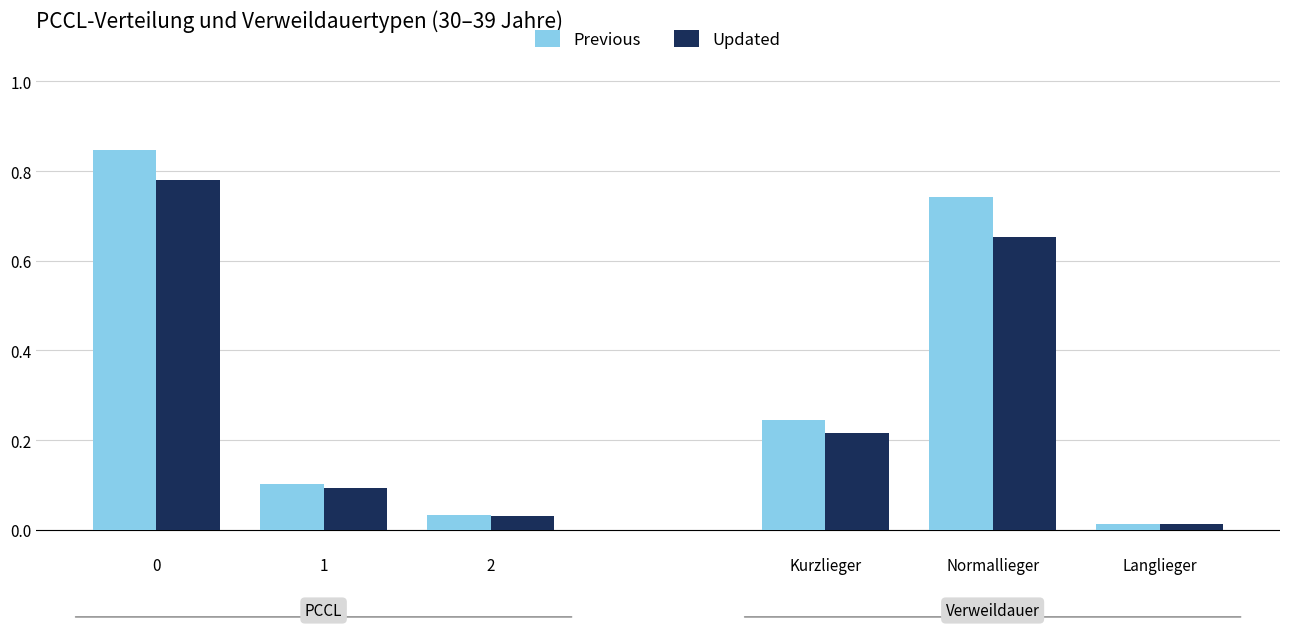

What is the sum of all Previous values?

2.0